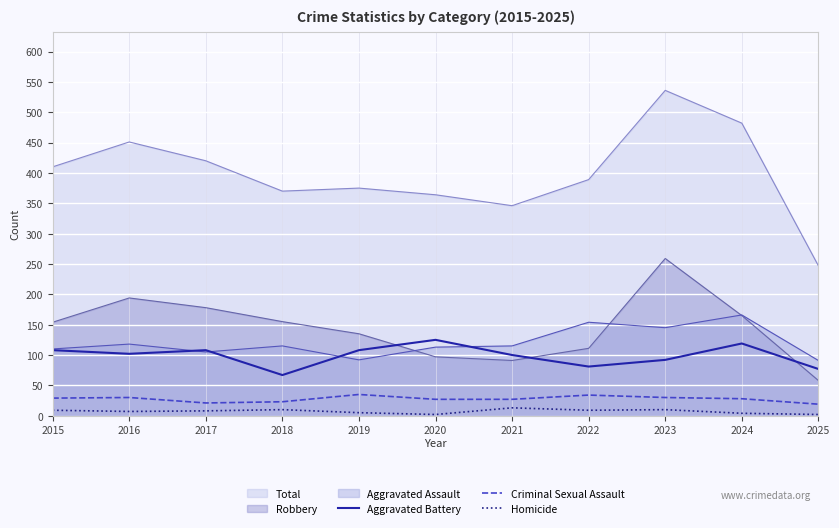

Which category has the lowest value in the Criminal Sexual Assault series?

2025